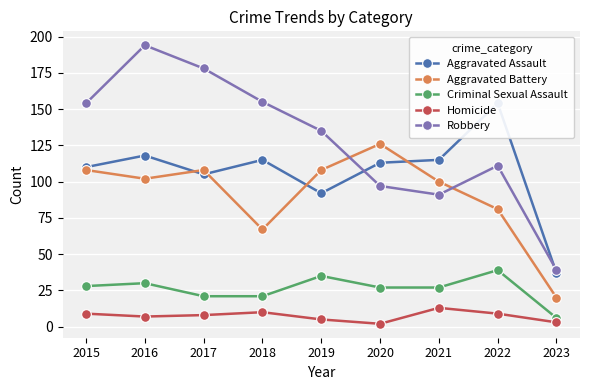

Read the Criminal Sexual Assault value at 2016.

30